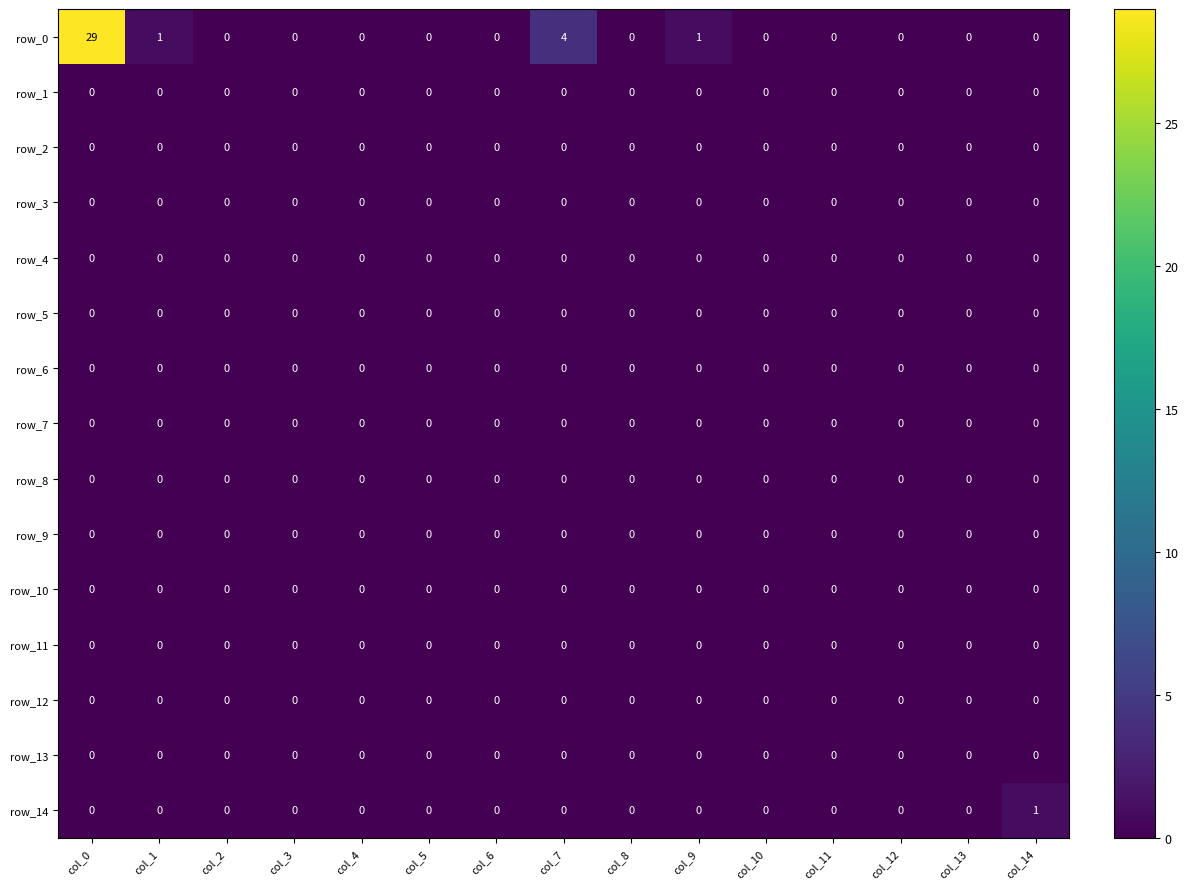

Reading left to right, list all the values displayed in this chart.

row_0: 29	1	0	0	0	0	0	4	0	1	0	0	0	0	0
row_1: 0	0	0	0	0	0	0	0	0	0	0	0	0	0	0
row_2: 0	0	0	0	0	0	0	0	0	0	0	0	0	0	0
row_3: 0	0	0	0	0	0	0	0	0	0	0	0	0	0	0
row_4: 0	0	0	0	0	0	0	0	0	0	0	0	0	0	0
row_5: 0	0	0	0	0	0	0	0	0	0	0	0	0	0	0
row_6: 0	0	0	0	0	0	0	0	0	0	0	0	0	0	0
row_7: 0	0	0	0	0	0	0	0	0	0	0	0	0	0	0
row_8: 0	0	0	0	0	0	0	0	0	0	0	0	0	0	0
row_9: 0	0	0	0	0	0	0	0	0	0	0	0	0	0	0
row_10: 0	0	0	0	0	0	0	0	0	0	0	0	0	0	0
row_11: 0	0	0	0	0	0	0	0	0	0	0	0	0	0	0
row_12: 0	0	0	0	0	0	0	0	0	0	0	0	0	0	0
row_13: 0	0	0	0	0	0	0	0	0	0	0	0	0	0	0
row_14: 0	0	0	0	0	0	0	0	0	0	0	0	0	0	1